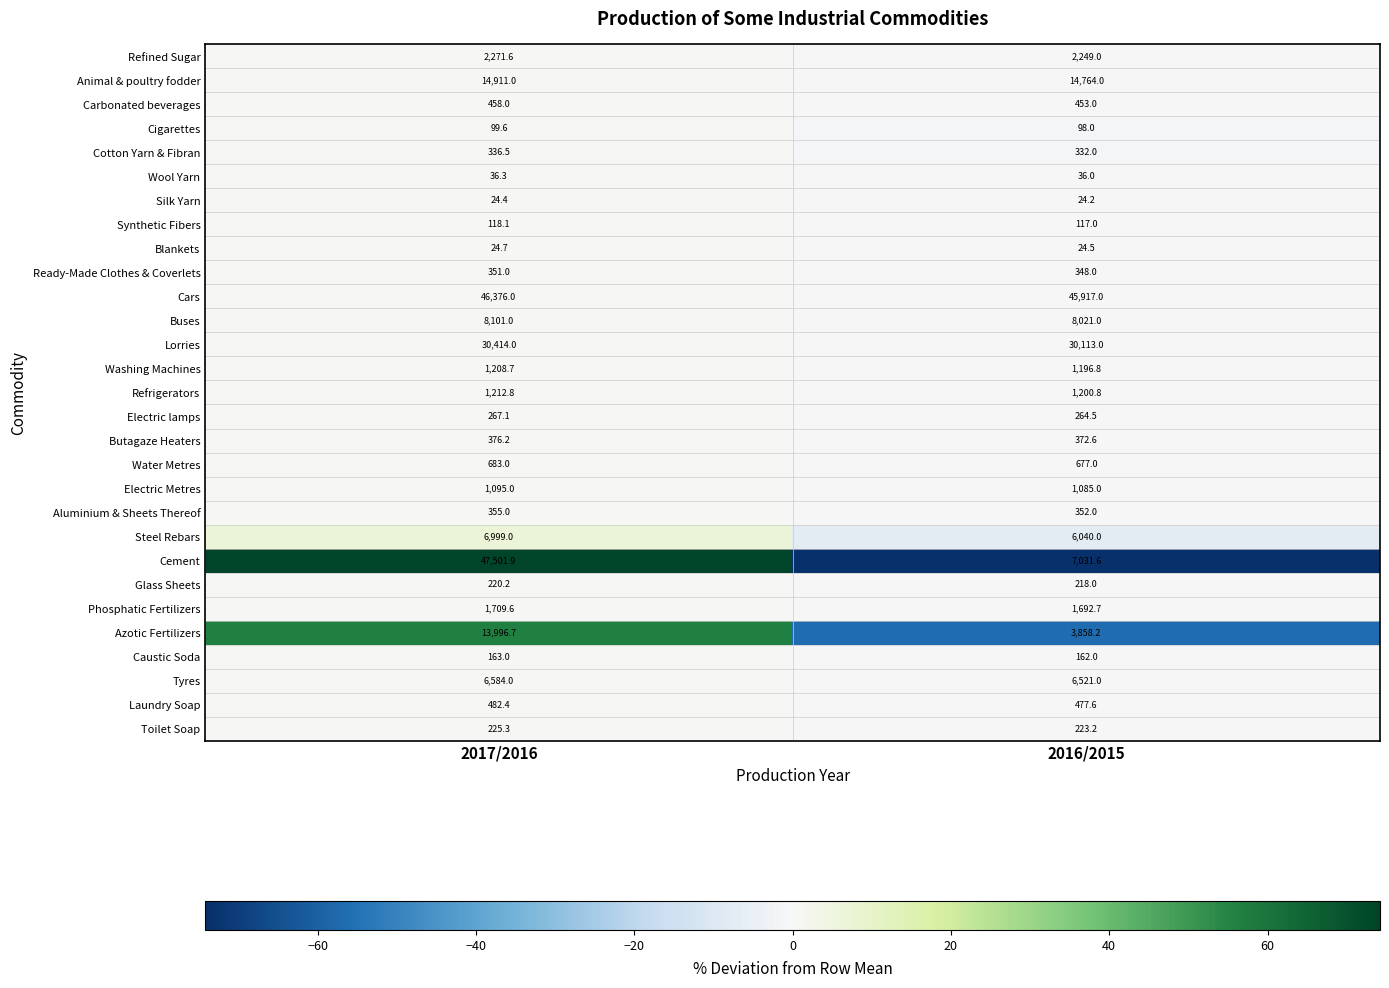

Where is Steel Rebars nearest to the value 6519?

2016/2015